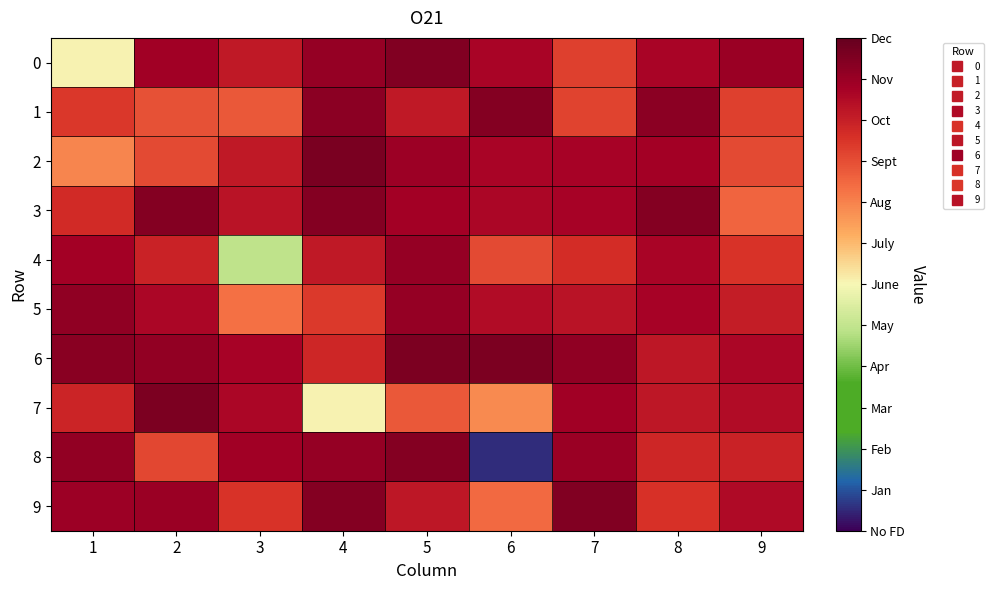

Reading left to right, list all the values displayed in this chart.

0: 1=0.9	2=1.0	3=1.0	4=1.0	5=1.0	6=1.0	7=1.0	8=1.0	9=1.0
1: 1=1.0	2=1.0	3=1.0	4=1.0	5=1.0	6=1.0	7=1.0	8=1.0	9=1.0
2: 1=0.9	2=1.0	3=1.0	4=1.0	5=1.0	6=1.0	7=1.0	8=1.0	9=1.0
3: 1=1.0	2=1.0	3=1.0	4=1.0	5=1.0	6=1.0	7=1.0	8=1.0	9=0.9
4: 1=1.0	2=1.0	3=0.9	4=1.0	5=1.0	6=1.0	7=1.0	8=1.0	9=1.0
5: 1=1.0	2=1.0	3=0.9	4=1.0	5=1.0	6=1.0	7=1.0	8=1.0	9=1.0
6: 1=1.0	2=1.0	3=1.0	4=1.0	5=1.0	6=1.0	7=1.0	8=1.0	9=1.0
7: 1=1.0	2=1.0	3=1.0	4=0.9	5=1.0	6=0.9	7=1.0	8=1.0	9=1.0
8: 1=1.0	2=1.0	3=1.0	4=1.0	5=1.0	6=0.8	7=1.0	8=1.0	9=1.0
9: 1=1.0	2=1.0	3=1.0	4=1.0	5=1.0	6=0.9	7=1.0	8=1.0	9=1.0